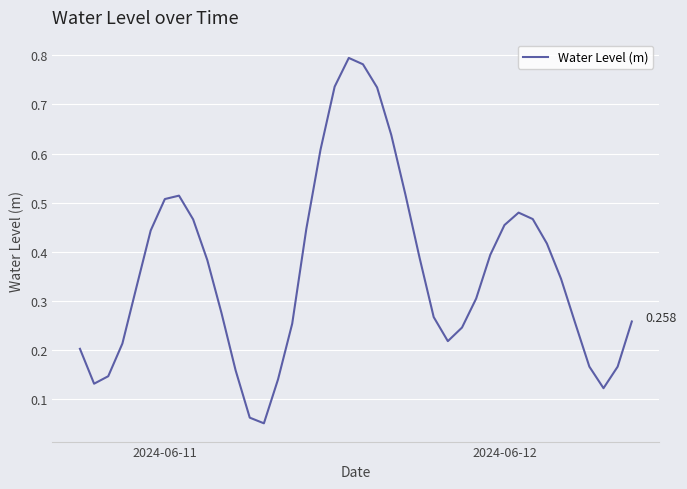

What is the sum of all values?

14.5